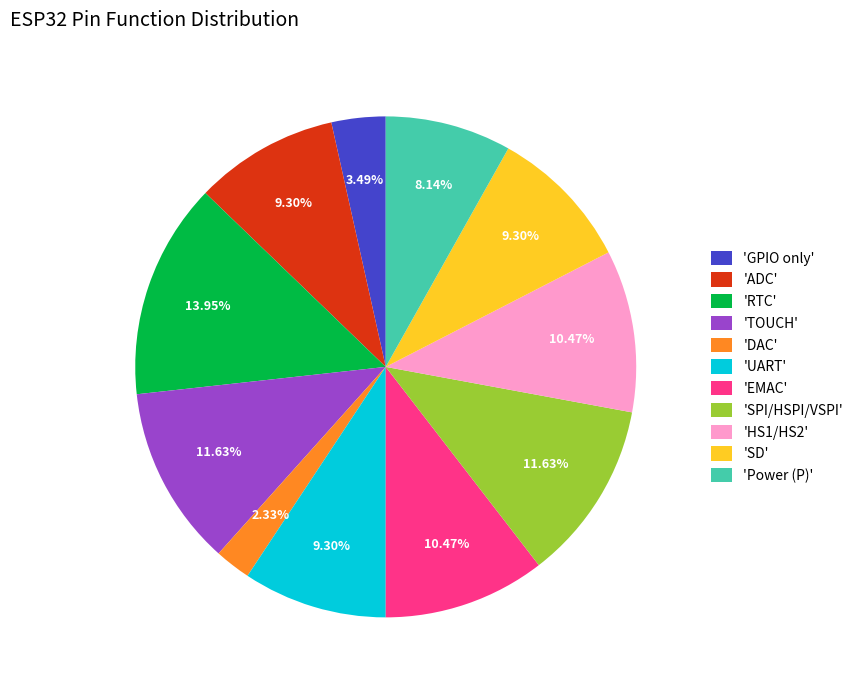

How many segments does this pie chart have?

11